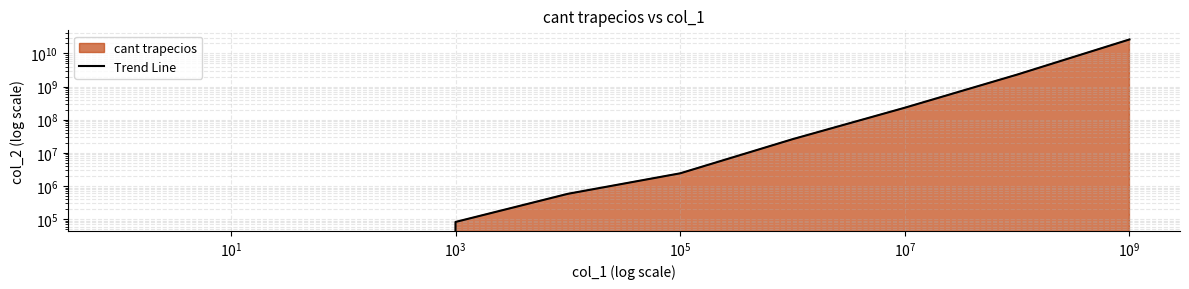

Does the chart display data point markers on the line(s)?

No